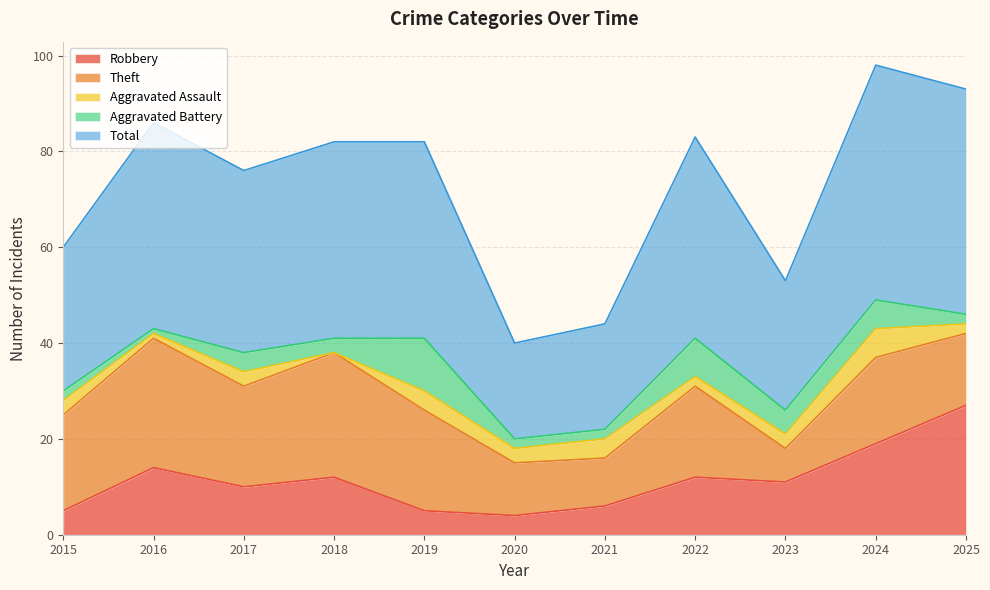

How many values in Aggravated Assault are above zero?

10